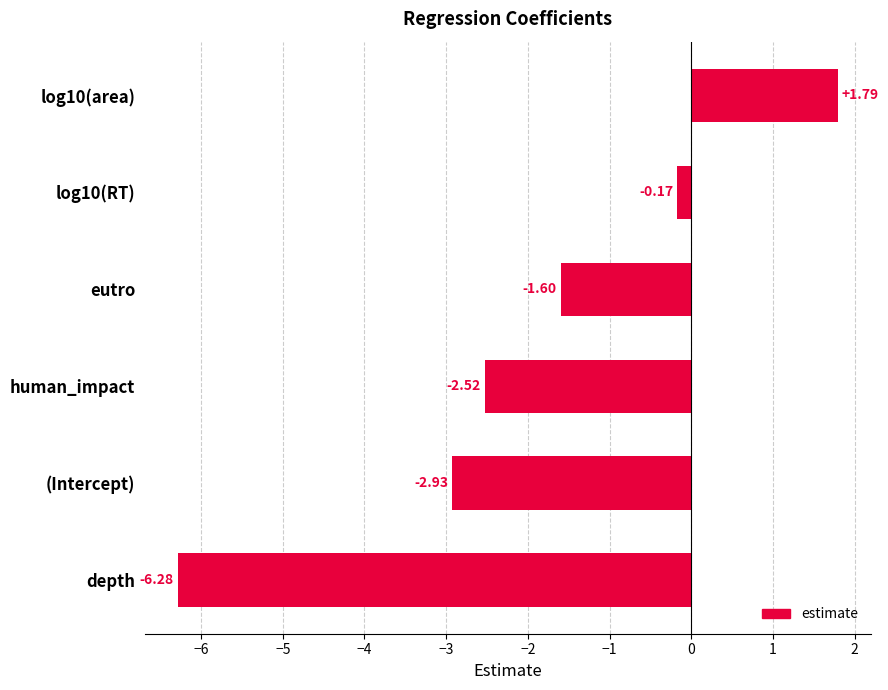

List the labels in order of value, smallest first.

depth, (Intercept), human_impact, eutro, log10(RT), log10(area)